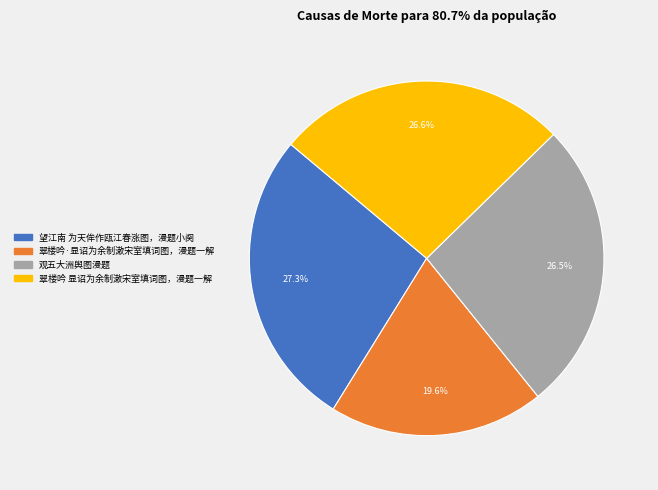

What is the smallest slice in the pie chart?

翠楼吟·显诏为余制漱宋室填词图，漫题一解